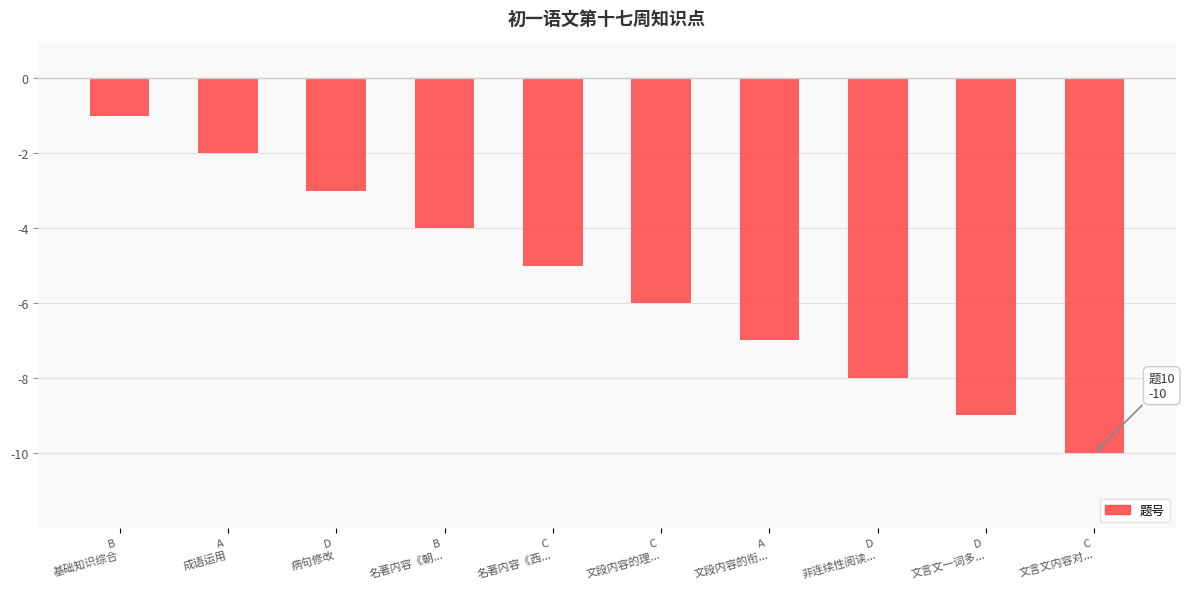

Does the chart contain any negative values?

Yes